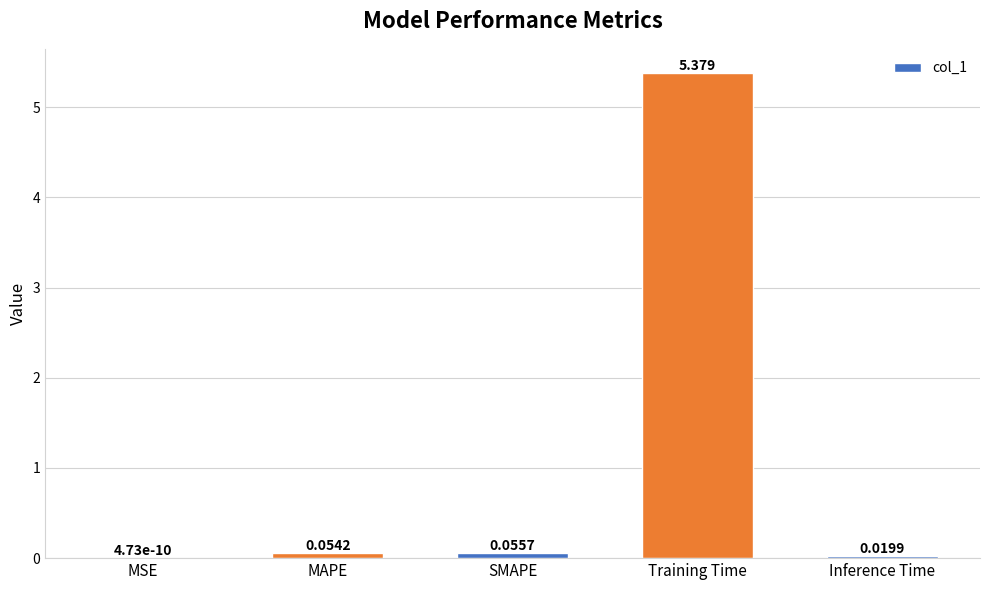

Which has a higher value, Training Time or Inference Time?

Training Time